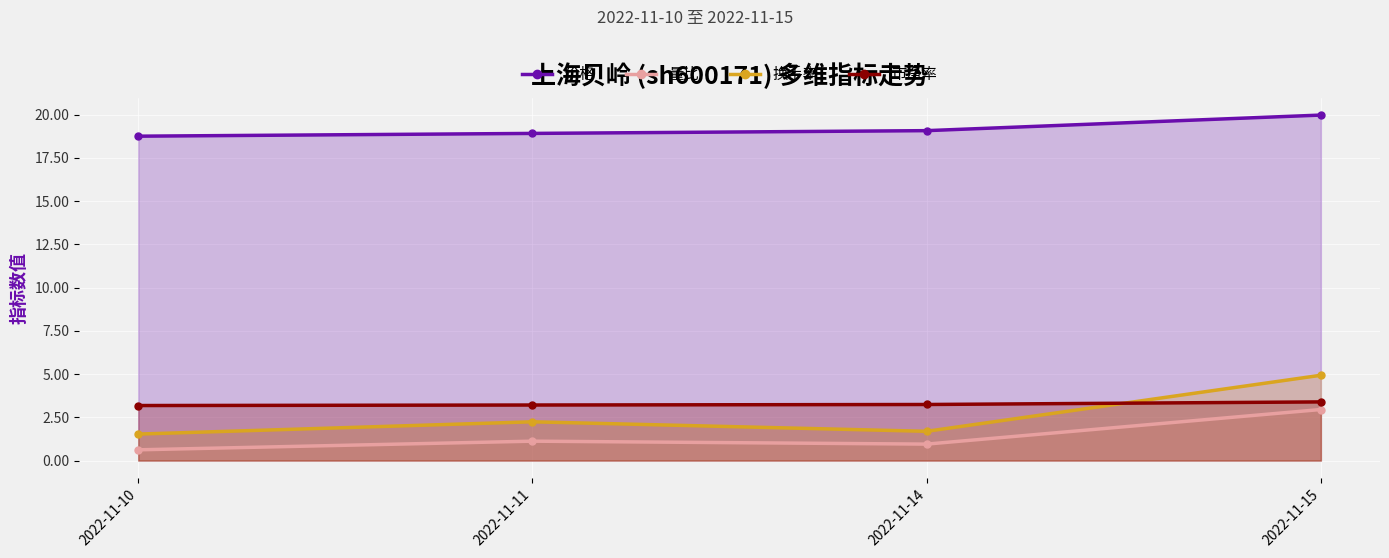

What are all the series names shown in the legend?

价格, 量比, 换手率, 市净率